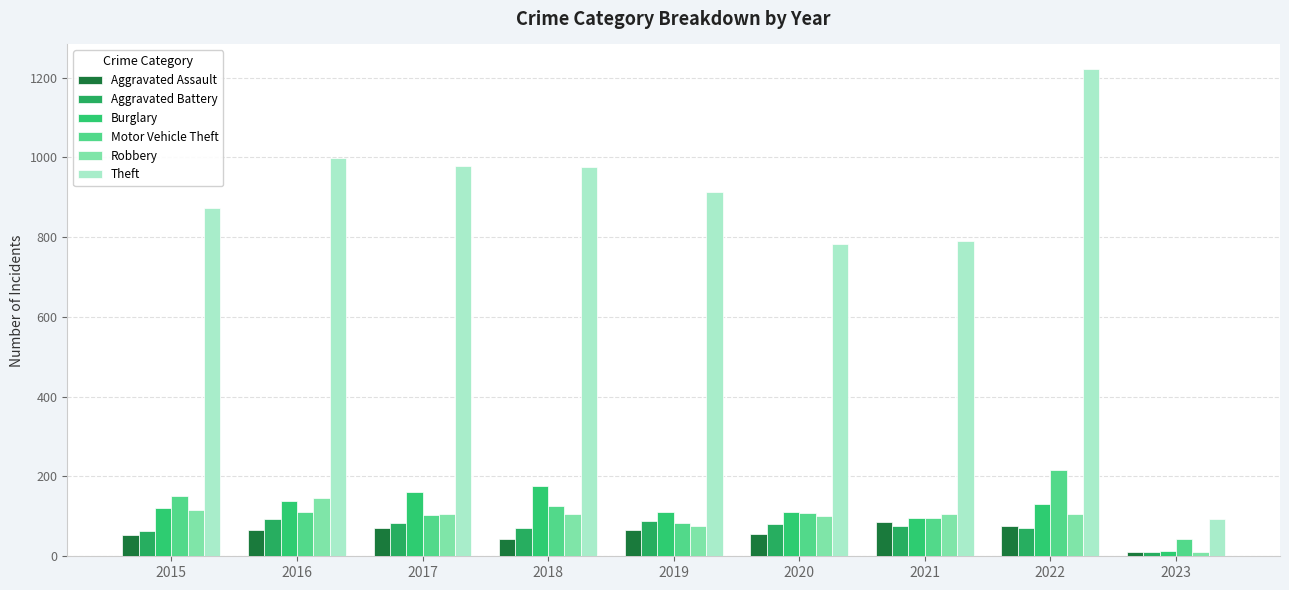

Where does the Aggravated Battery series first go above 75?

2016